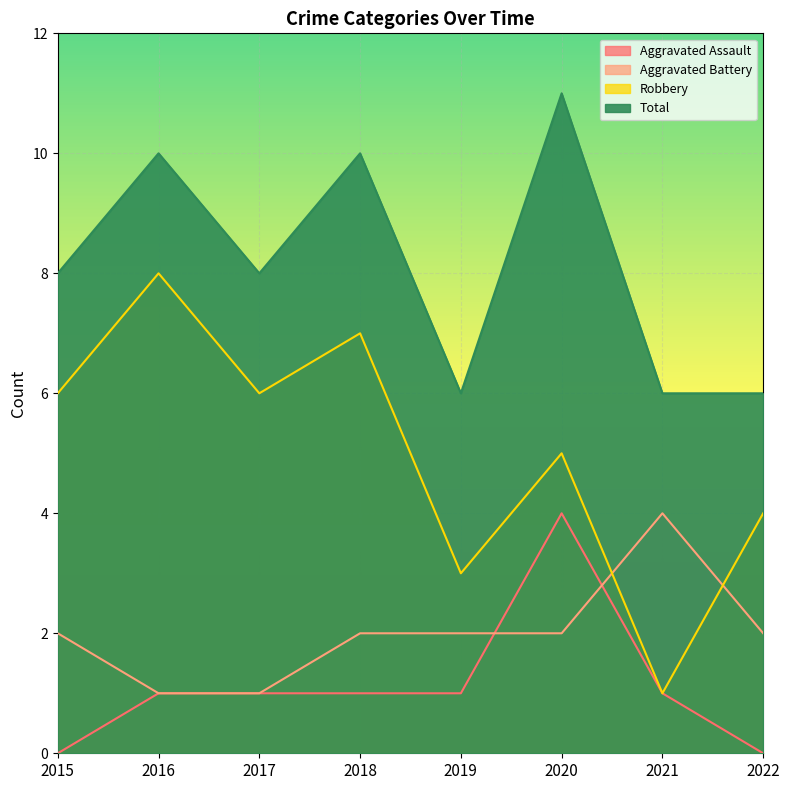

Rank the series at 2017 from lowest to highest value.

Aggravated Assault, Aggravated Battery, Robbery, Total